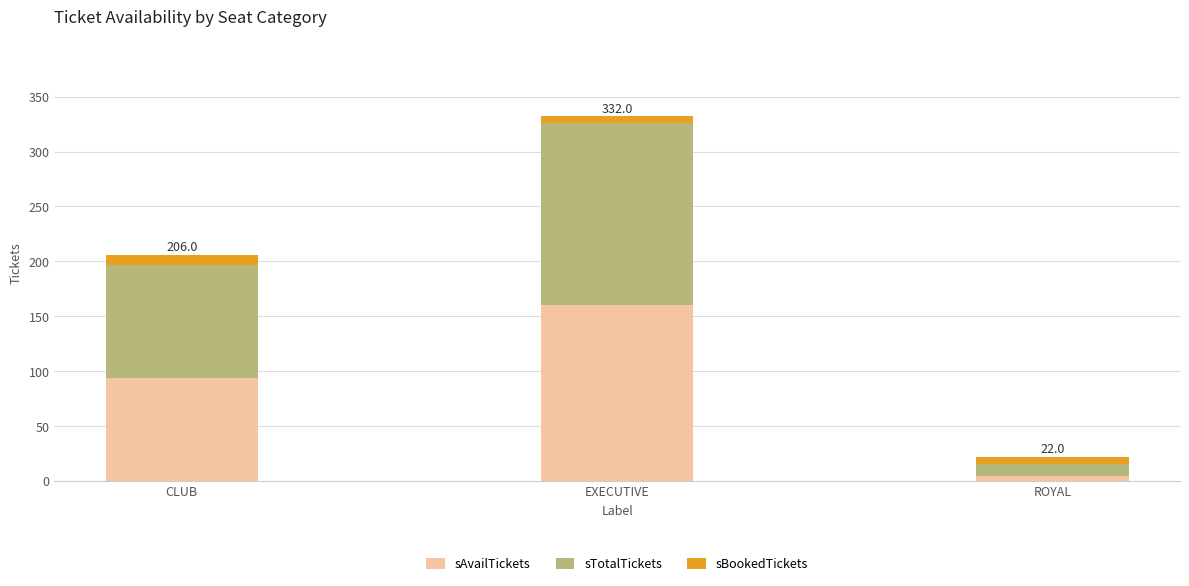

How many bars are there in total?

3